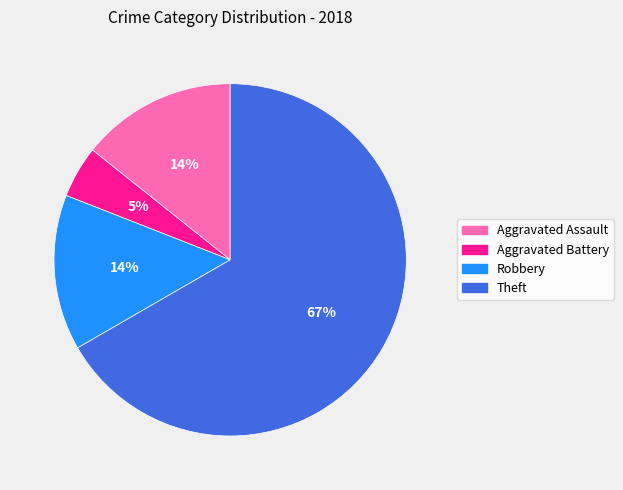

True or false: Theft accounts for 67% of the total.

True